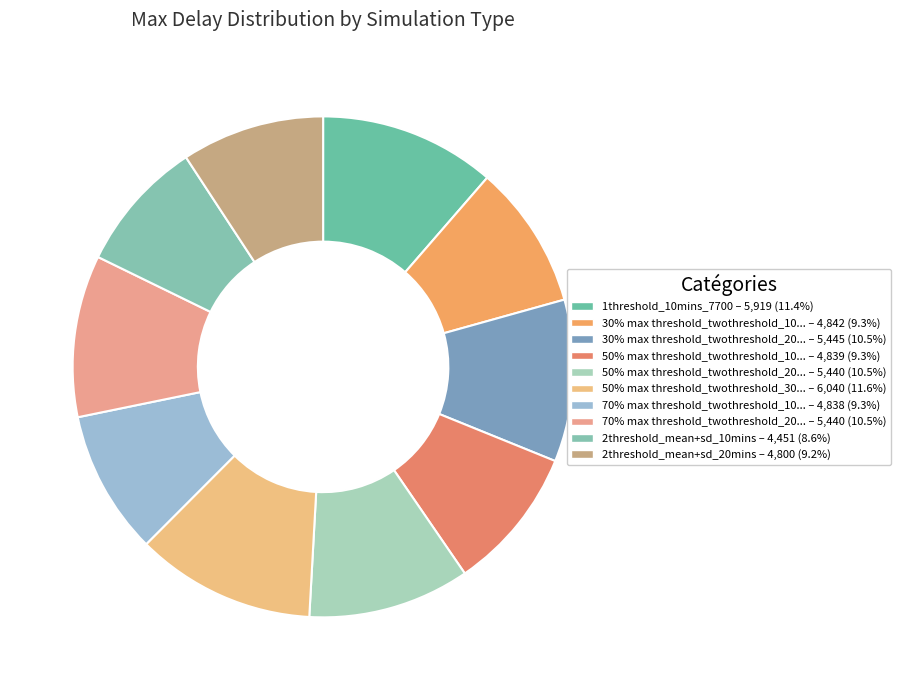

How many segments does this pie chart have?

10